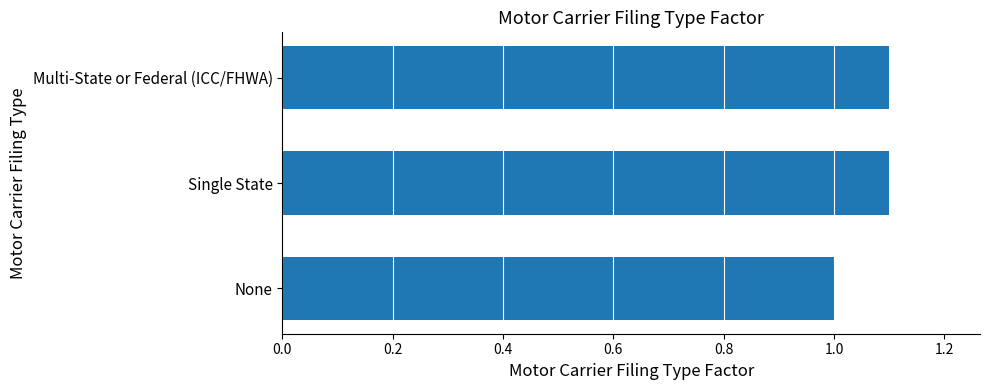

Which has a higher value, Single State or None?

Single State